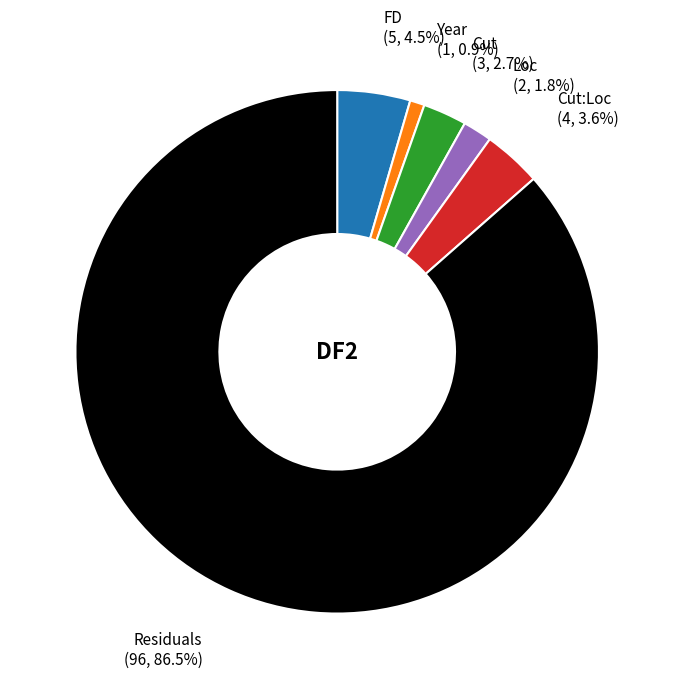

Is there any slice that represents more than half of the pie?

Yes